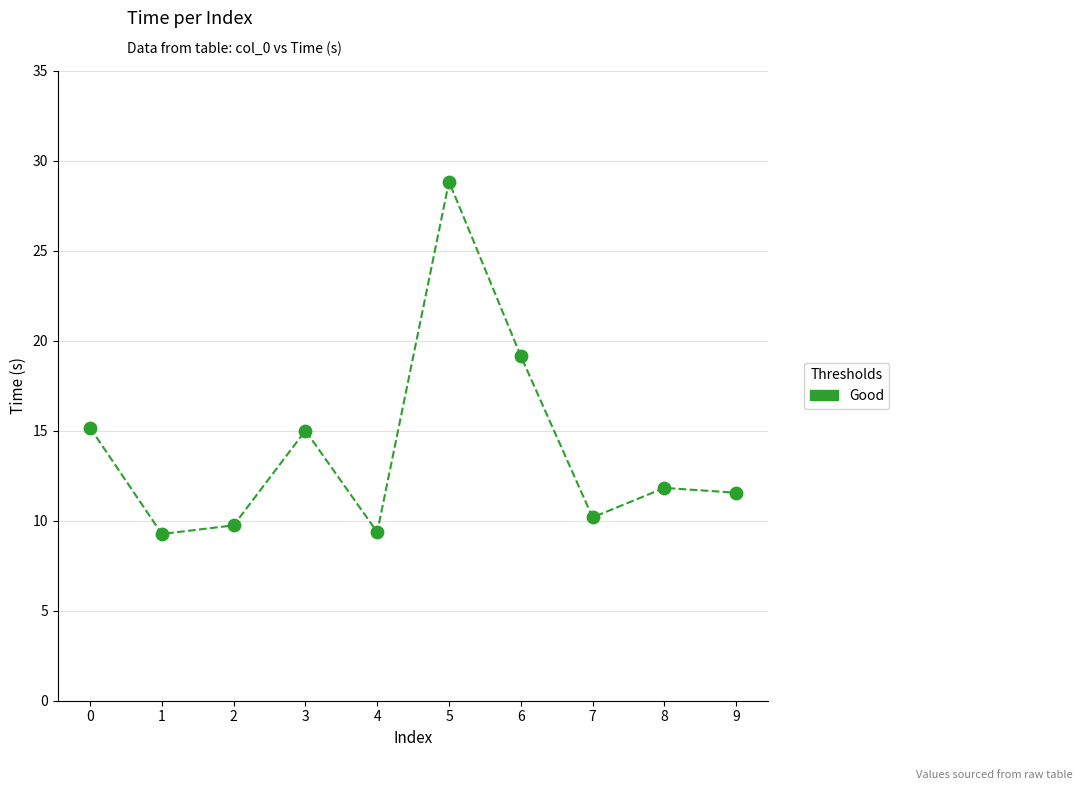

What is the range of Y values (max minus min)?

19.6